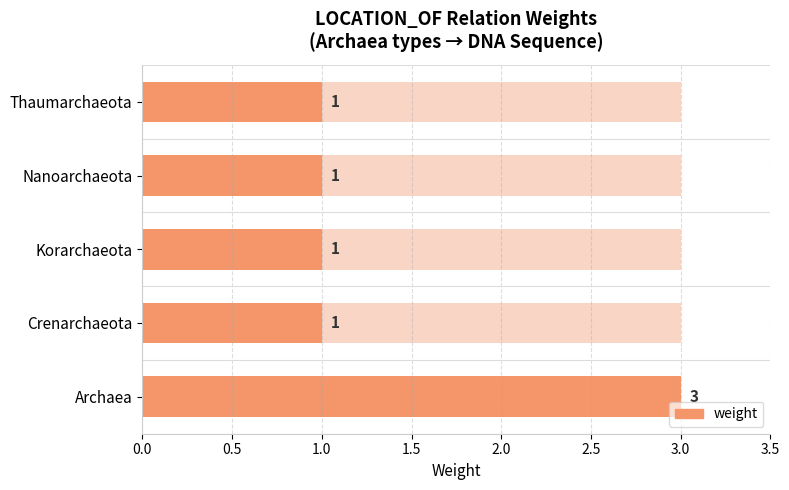

What is the difference between the maximum and minimum values?

2